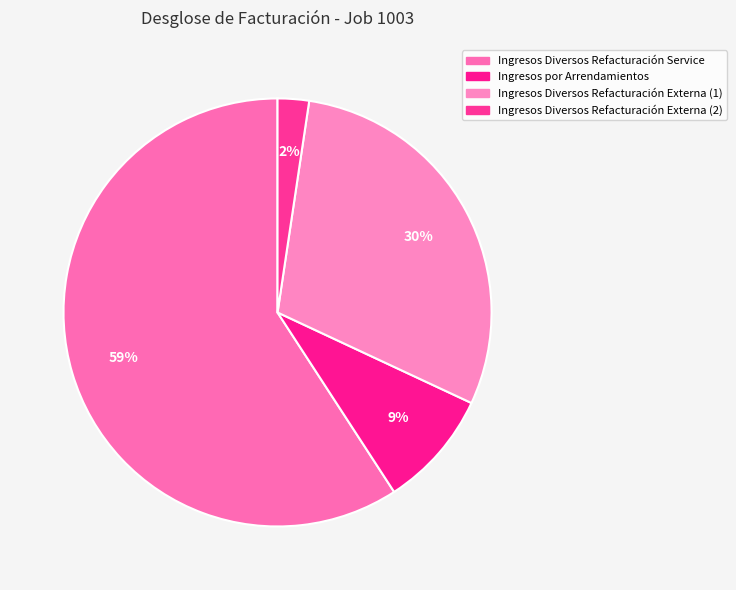

Count the number of slices in the pie.

4